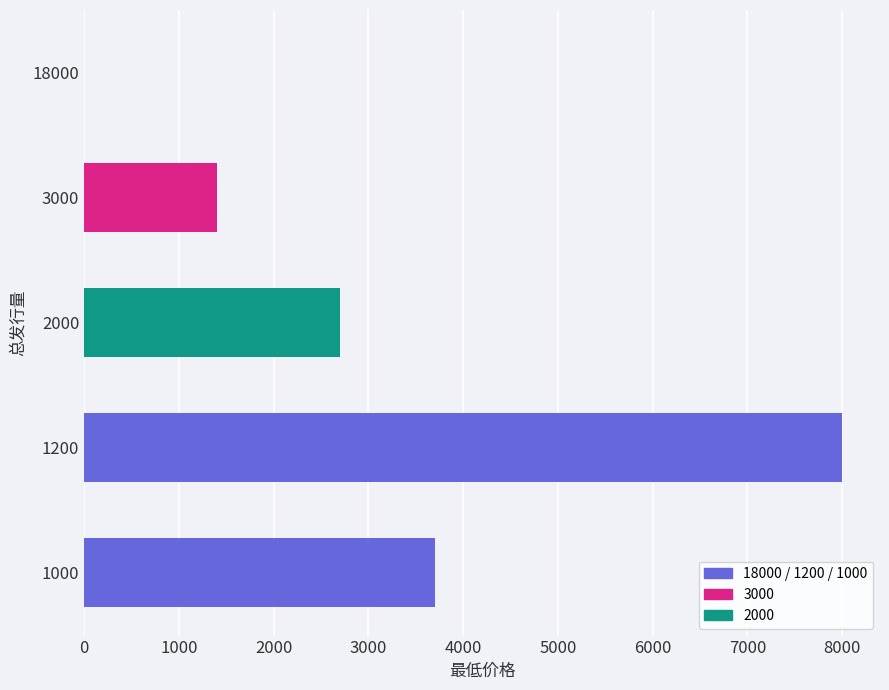

True or false: the data shows 4740.5 at 2000.

False